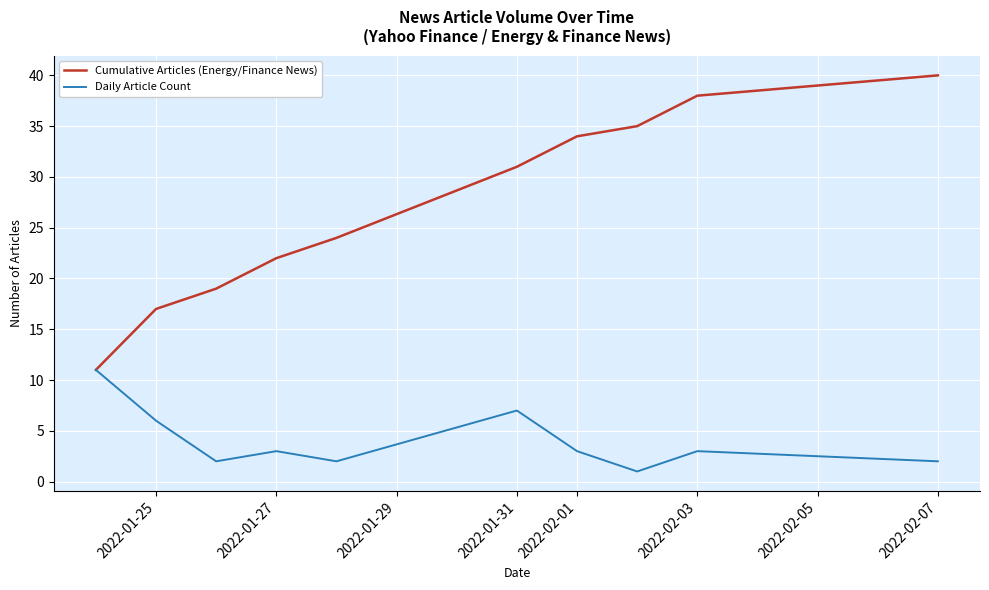

Which series has the widest spread of values?

Cumulative Articles (Energy/Finance News)